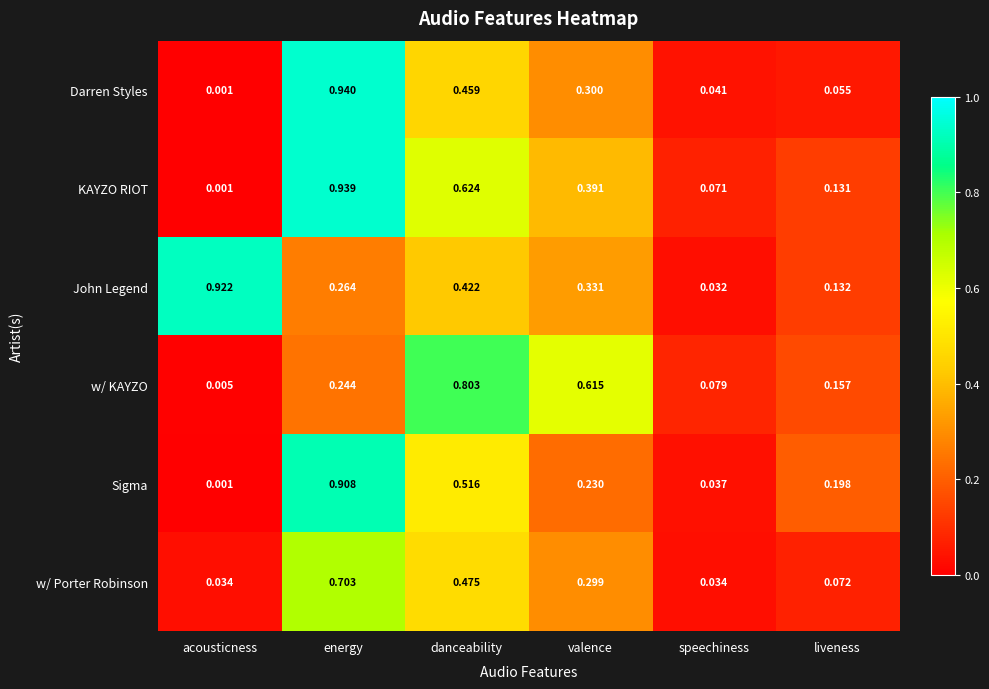

Rank the categories by Sigma value from lowest to highest.

acousticness, speechiness, liveness, valence, danceability, energy